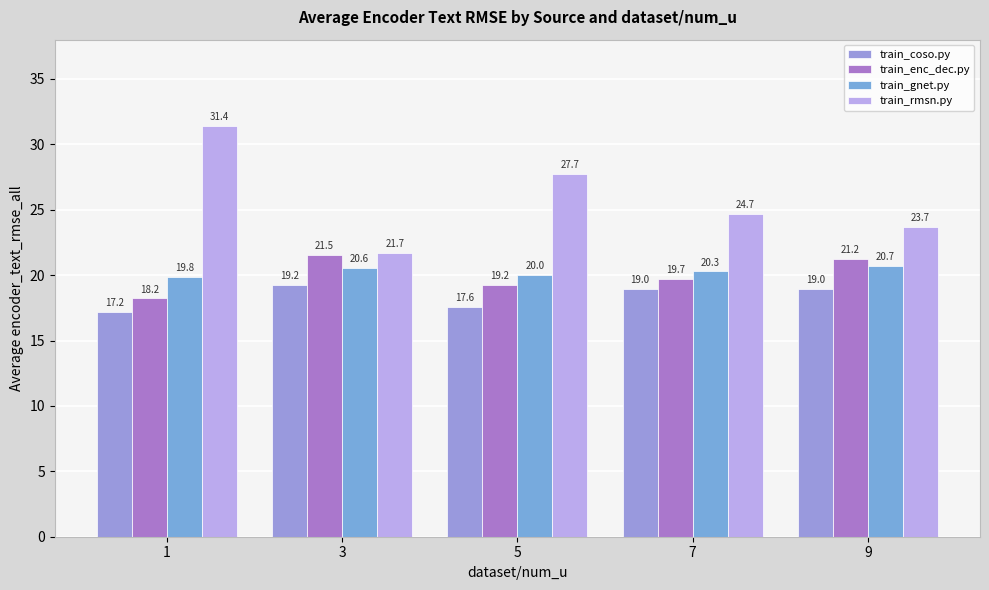

What is the sum of the train_gnet.py values at 7 and 3?

40.9